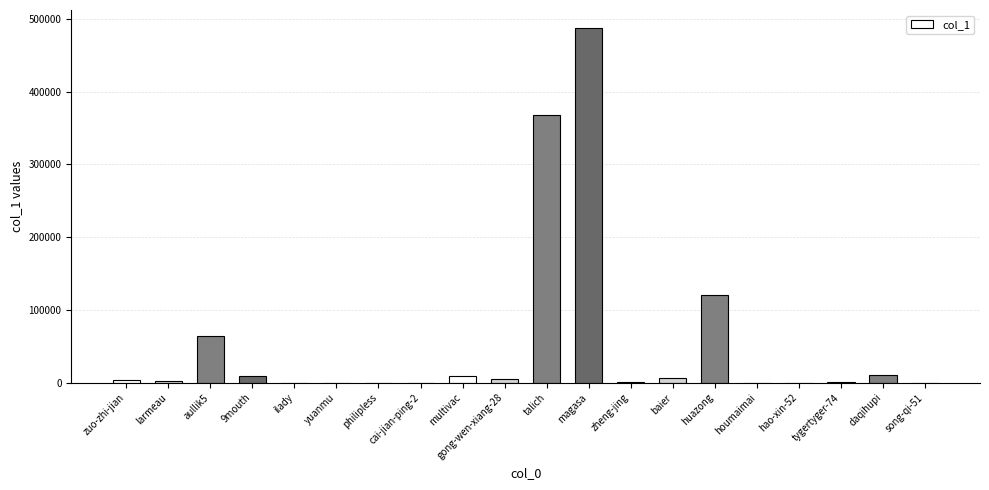

The chart shows a value of 287275 at magasa. True or false?

False